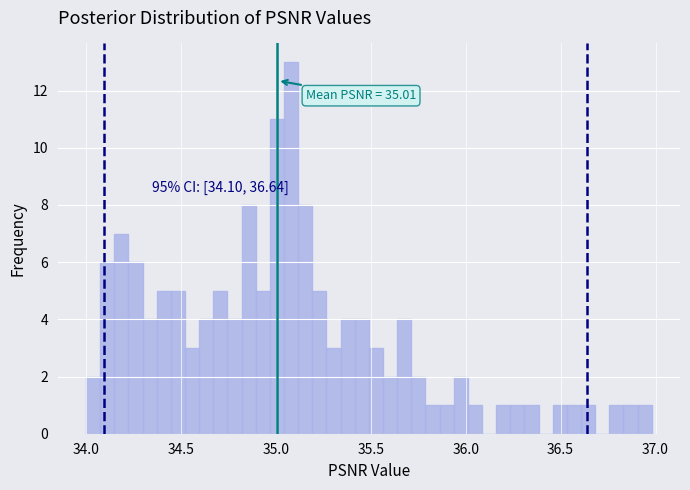

Around what value on the x-axis is the tallest bar? Give the approximate position of its centre, as read against the axis.

35.10